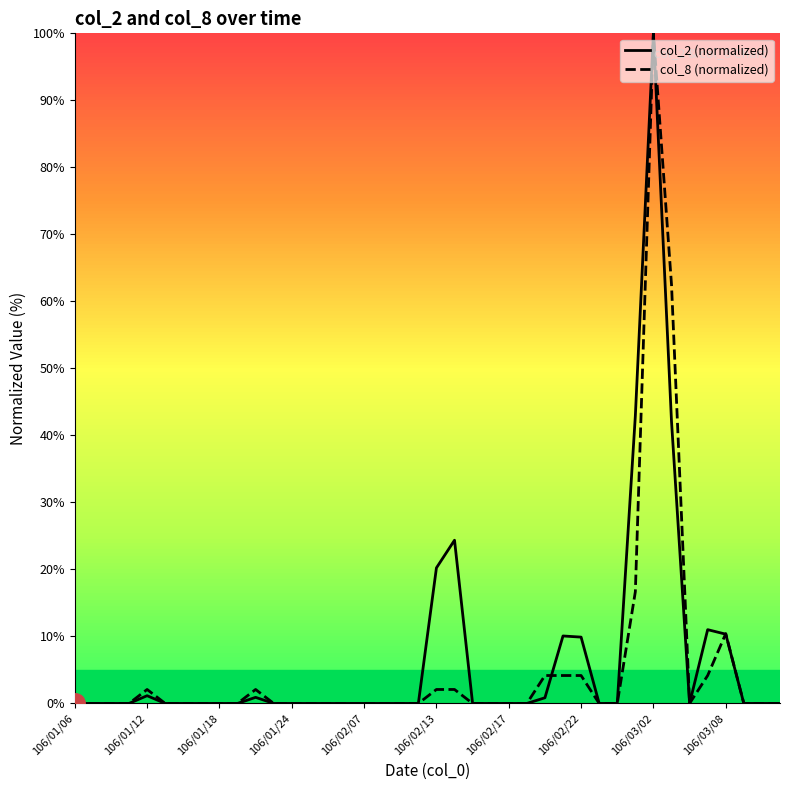

What is the difference between the maximum and minimum values in the col_2 (normalized) series?

100.0